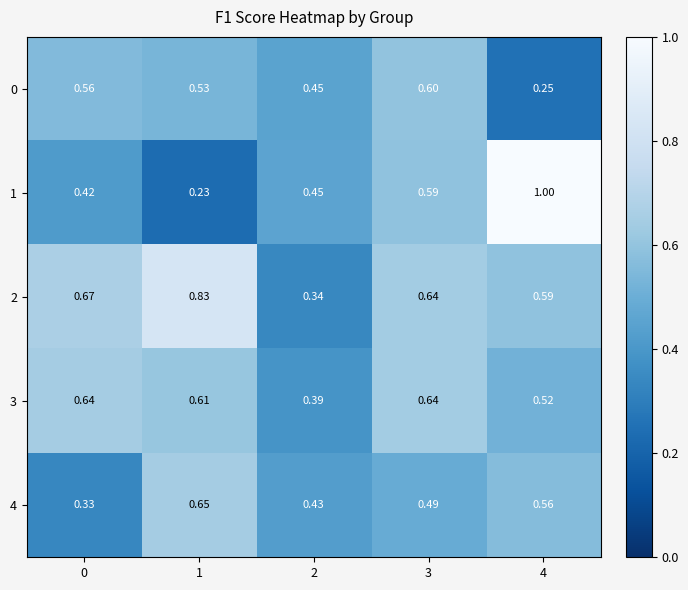

Is the value of 1 at 3 greater than the value of 4 at 1?

No